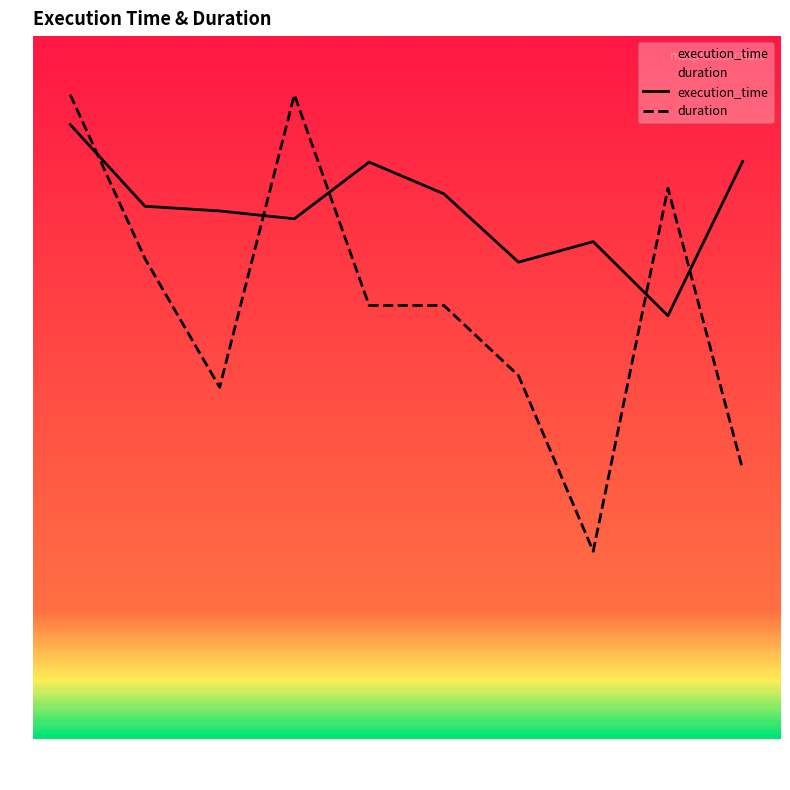

What is the maximum value for duration?

55.0